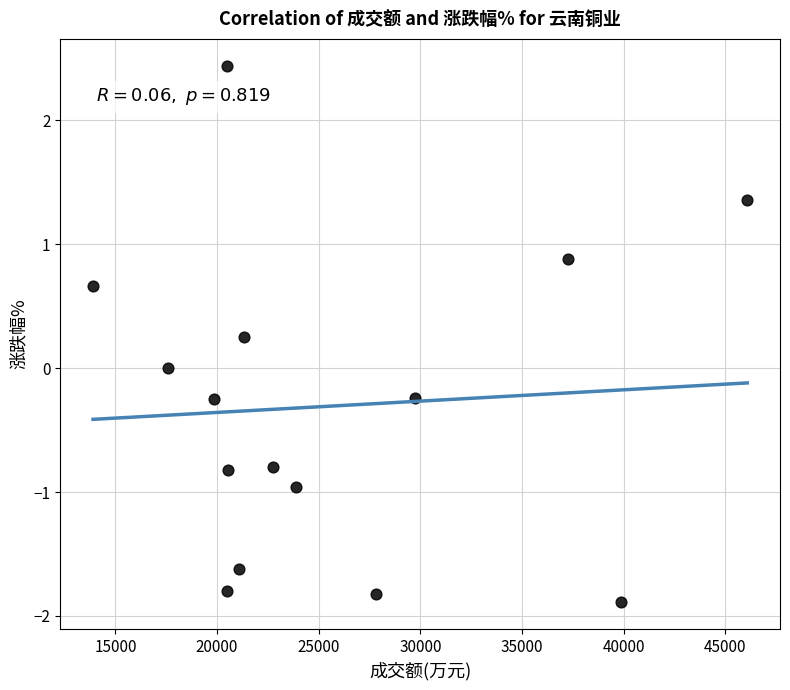

What is the range of X values (max minus min)?

32197.0